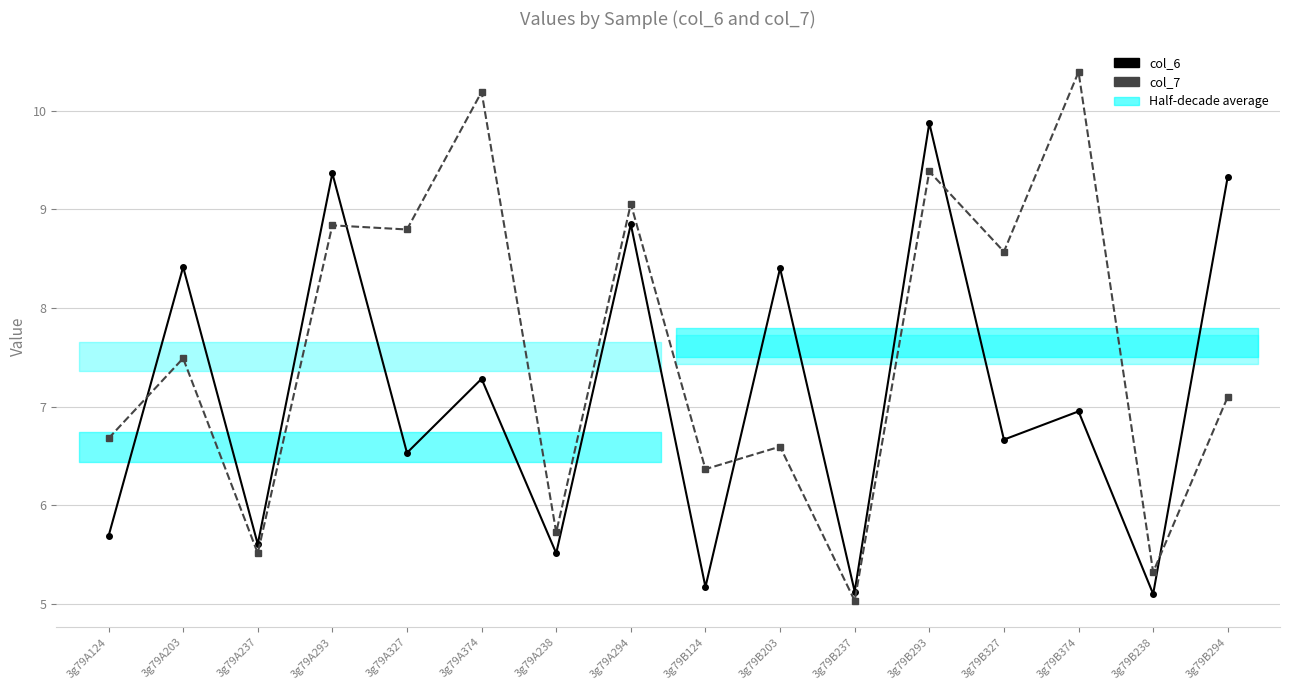

Reading left to right, what are all the values shown in this chart?

col_6: 5.7	8.4	5.6	9.4	6.5	7.3	5.5	8.8	5.2	8.4	5.1	9.9	6.7	7.0	5.1	9.3
col_7: 6.7	7.5	5.5	8.8	8.8	10.2	5.7	9.1	6.4	6.6	5.0	9.4	8.6	10.4	5.3	7.1